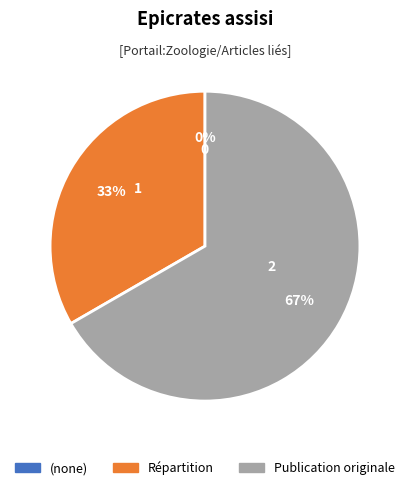

What is the change in value from  to Répartition?

+1